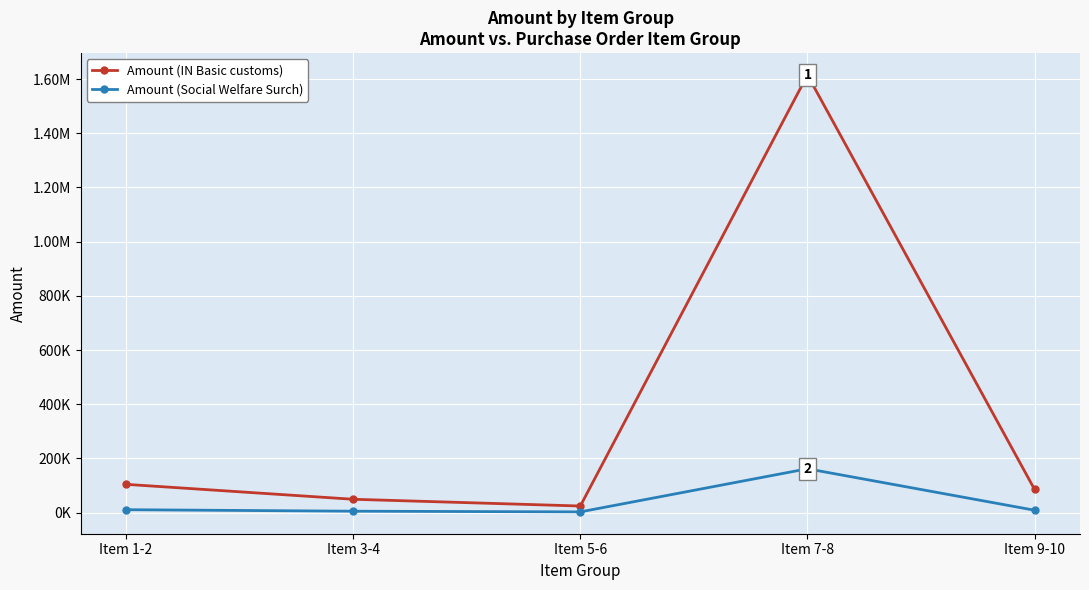

What are all the series names shown in the legend?

Amount (IN Basic customs), Amount (Social Welfare Surch)